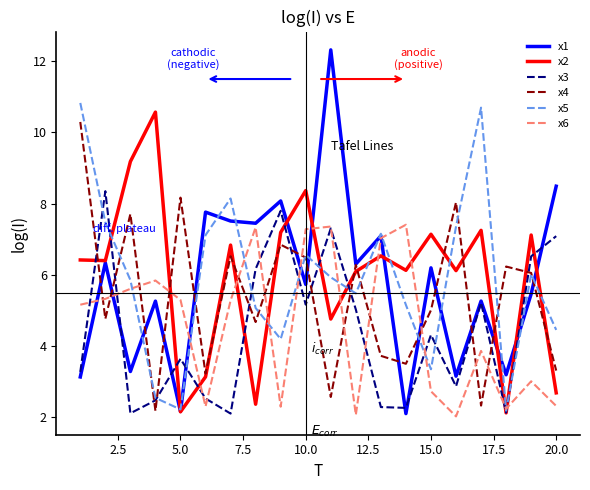

Rank the series by their maximum value, from highest to lowest.

x1, x5, x2, x4, x3, x6